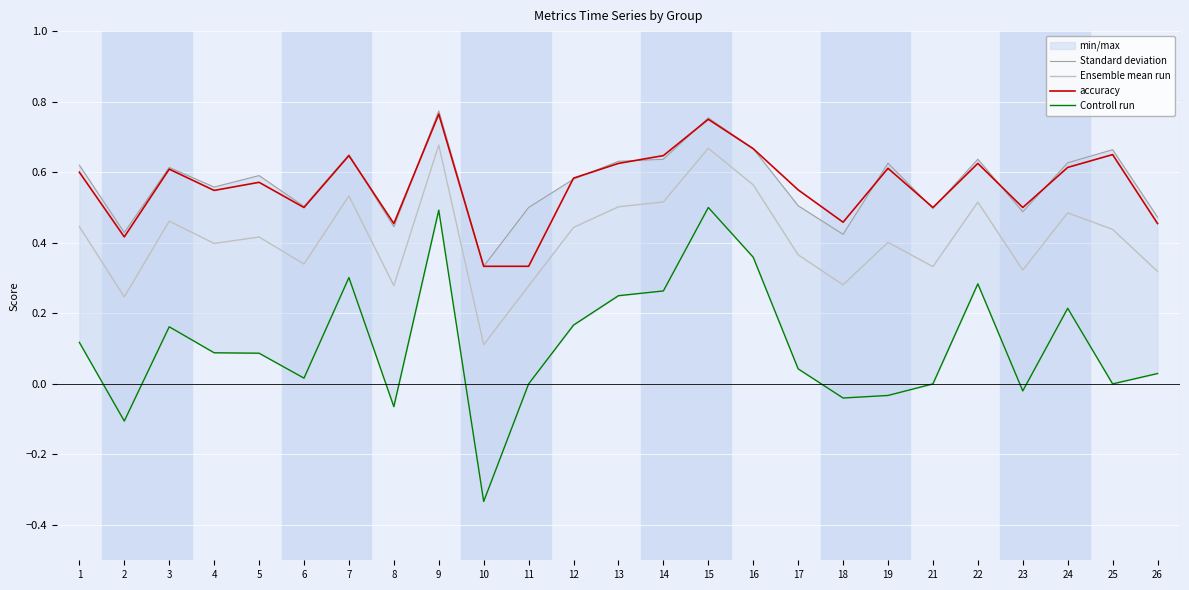

What is the minimum value shown in the chart?

-0.3